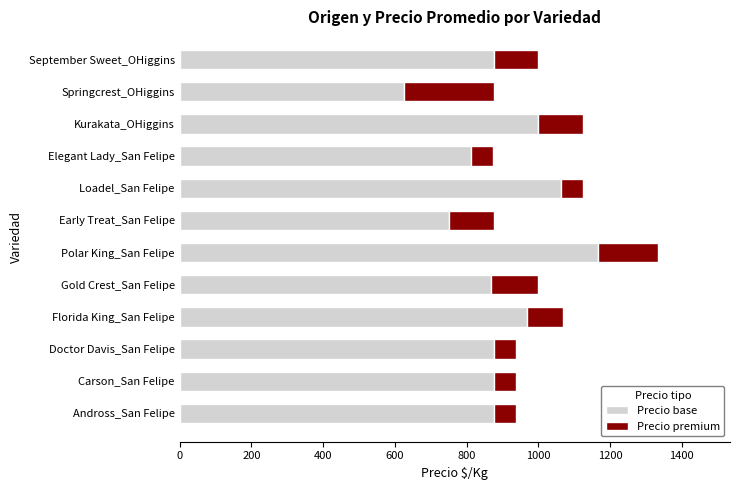

What is the sum of all Precio base values?

10751